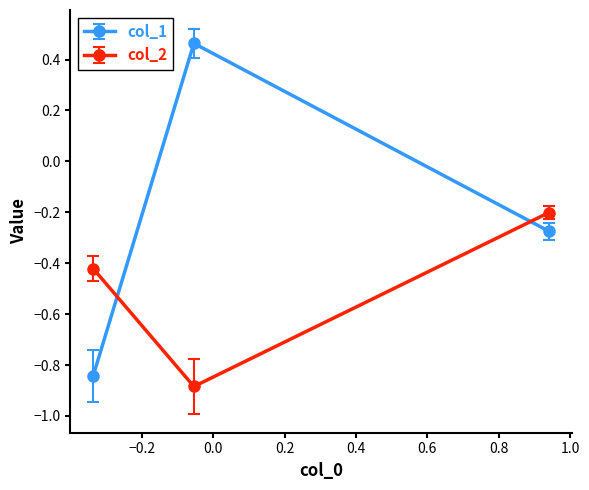

What is the sum of all col_1 values?

-0.7